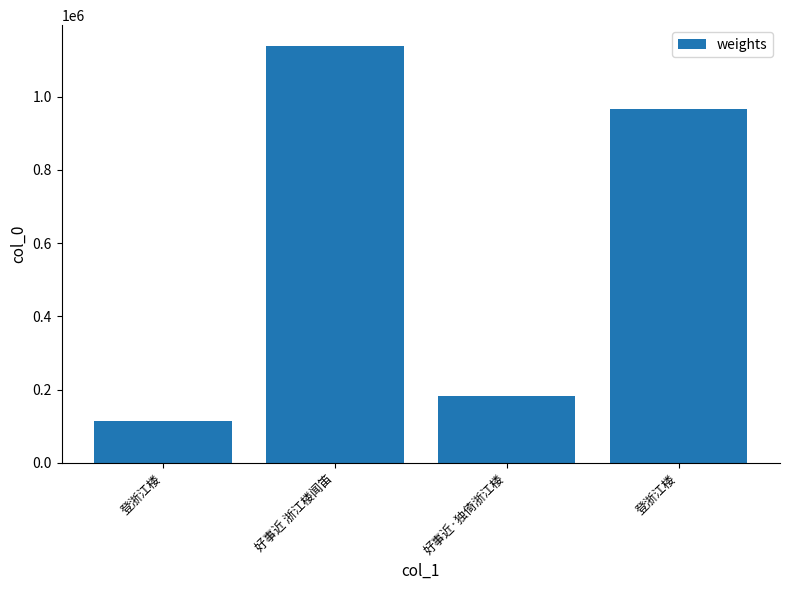

How many data points are less than 967466?

2